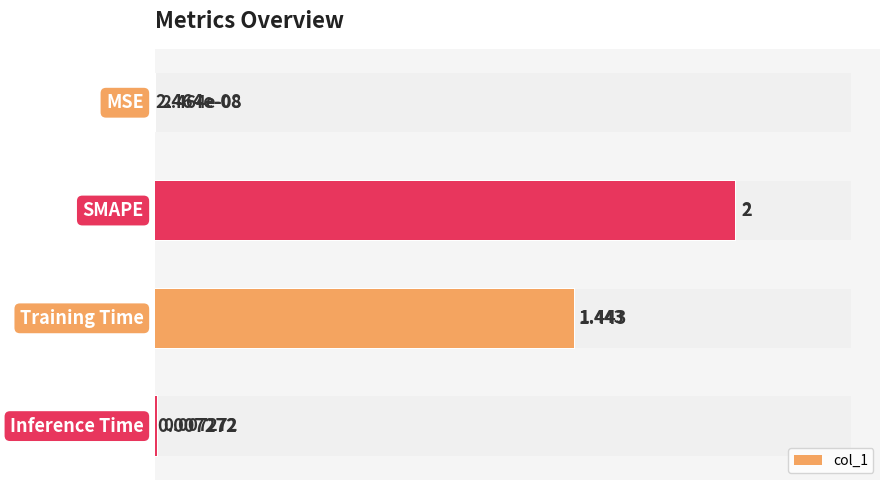

At how many categories does at least one series exceed 0?

4